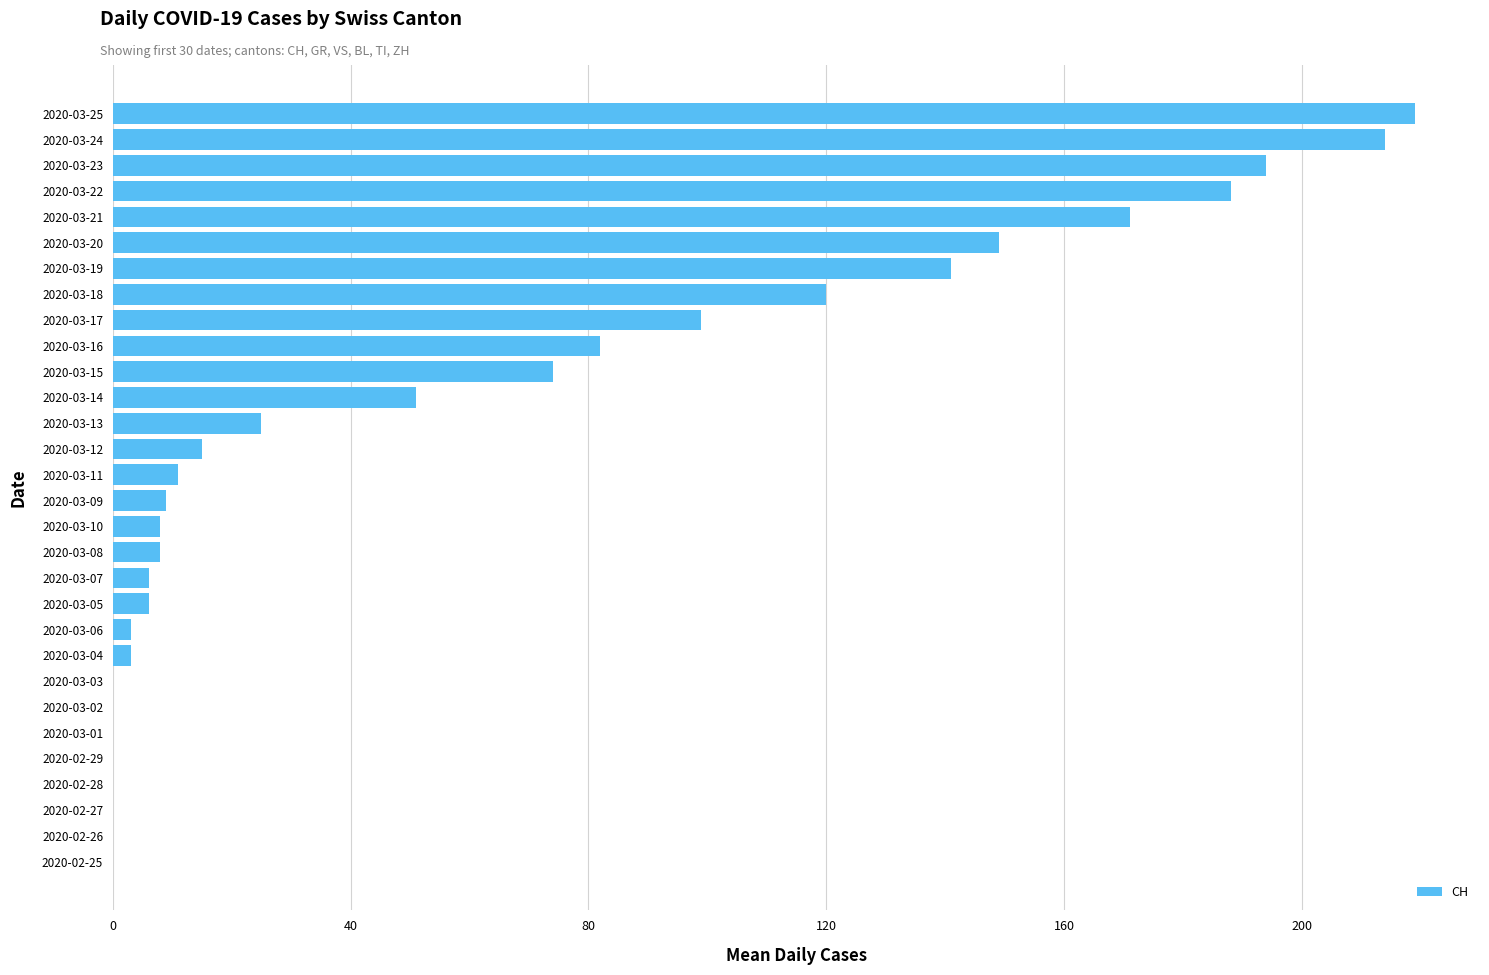

The value at 2020-02-26 is 136. True or false?

False